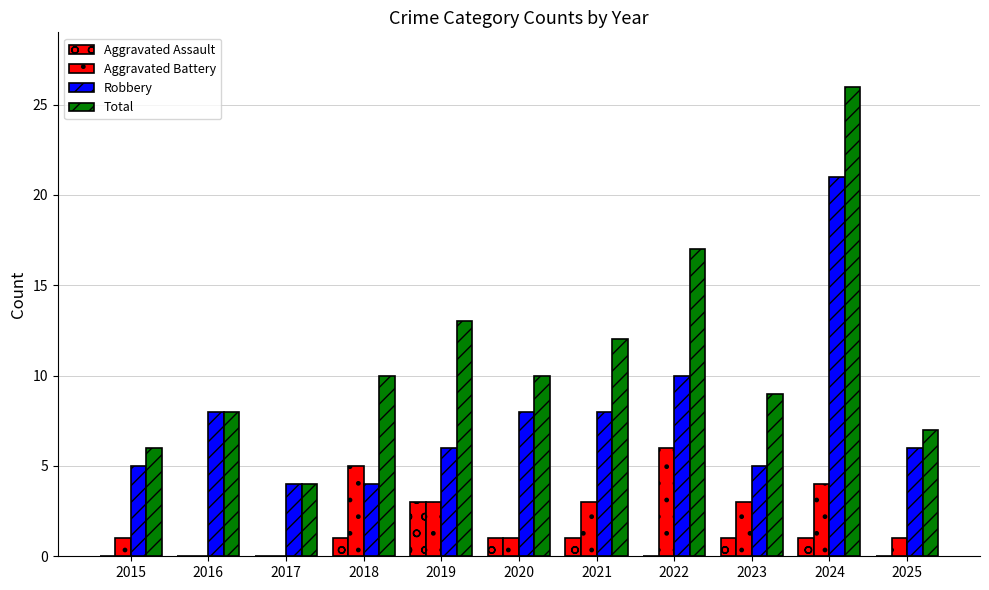

What is the greatest value displayed?

26